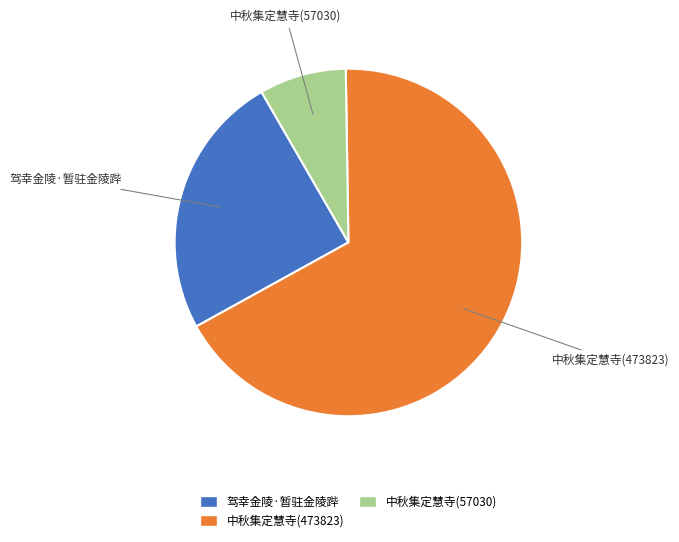

The 驾幸金陵·暂驻金陵跸 slice represents 34% of the pie. True or false?

False